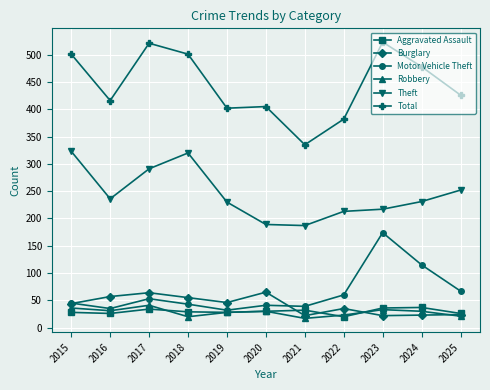

How many lines are shown in the chart?

6